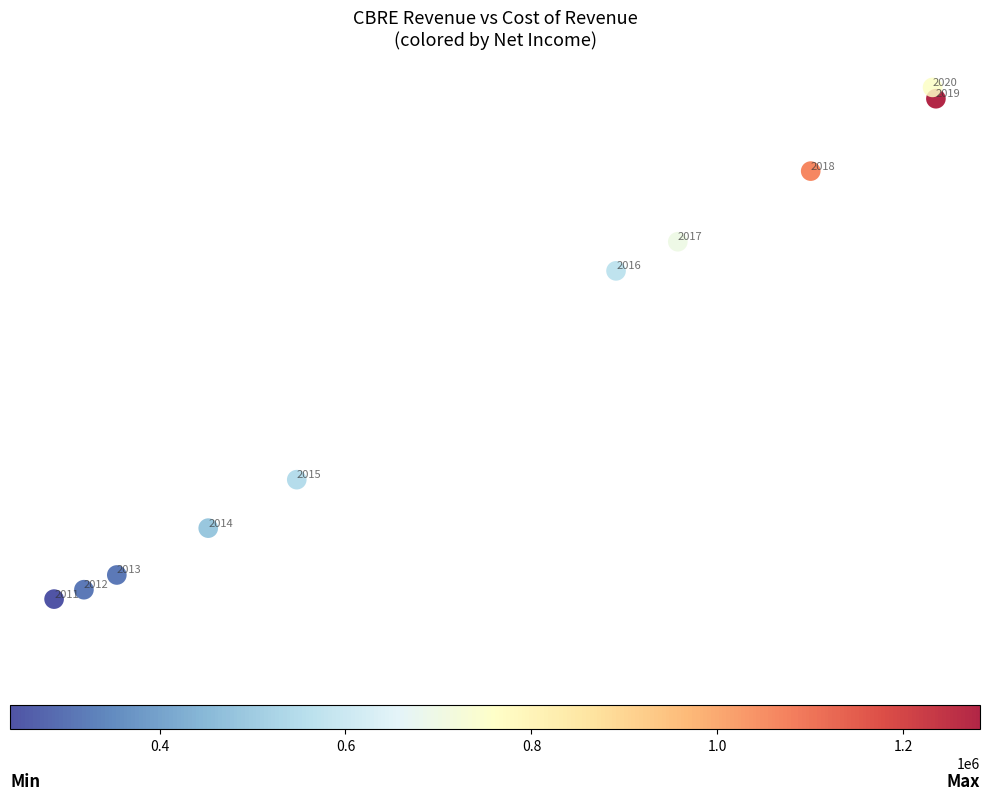

What is the range of X values (max minus min)?

17988700